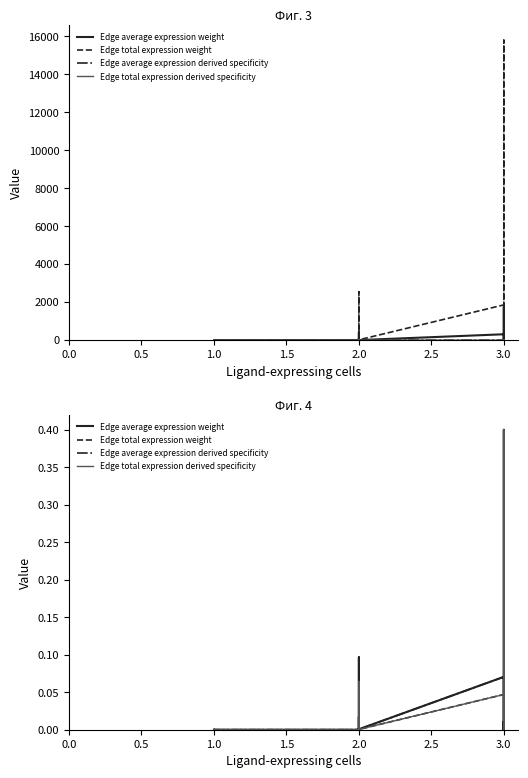

Does the chart have visible grid lines?

No